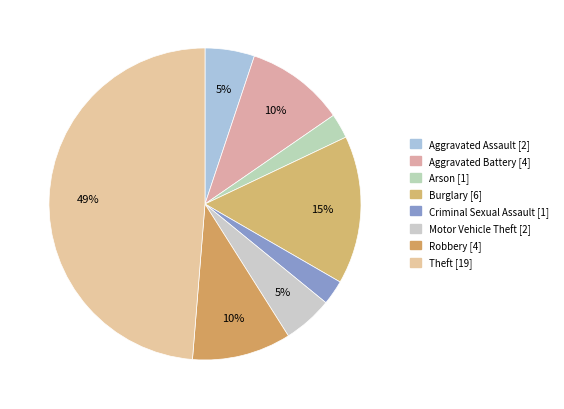

To the nearest percent, what percentage of the pie is Motor Vehicle Theft?

5%